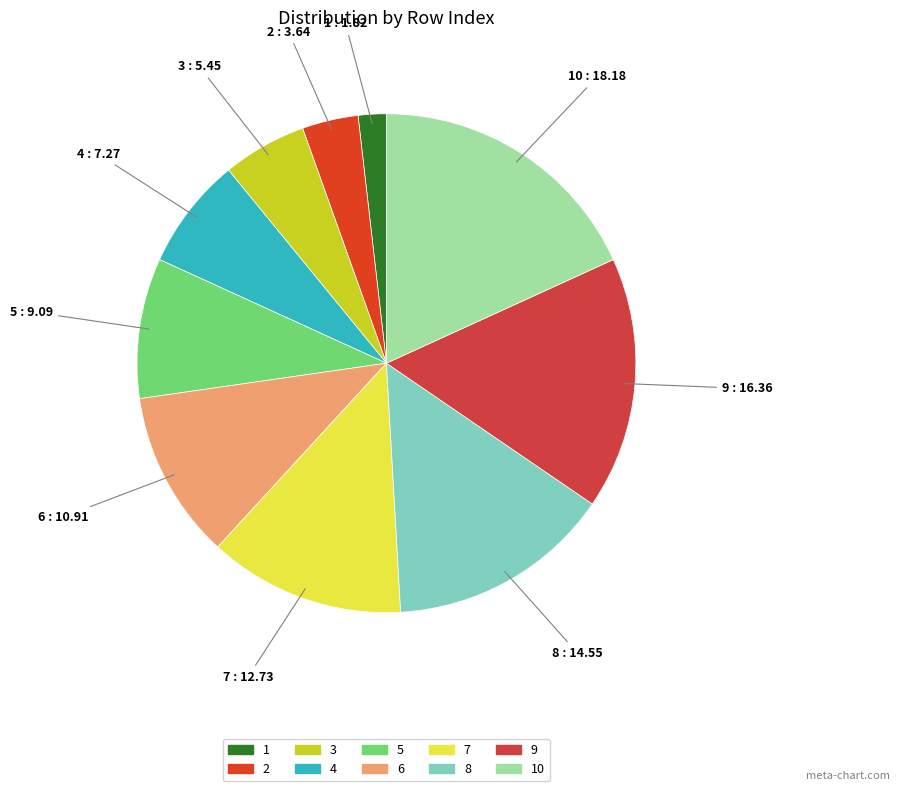

Is there a majority slice in this chart?

No